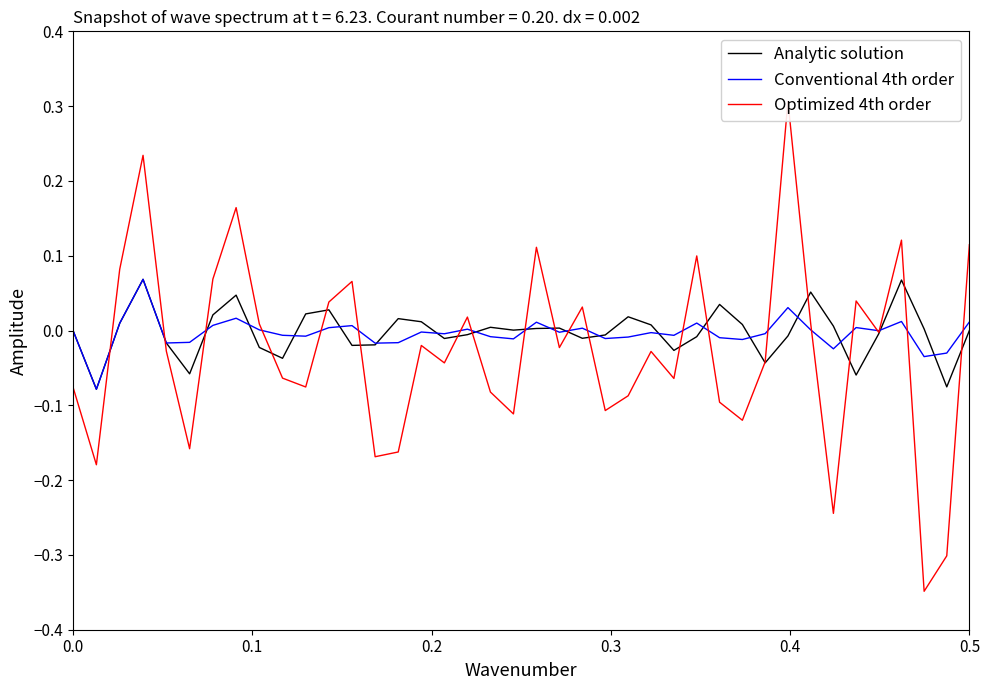

Reading left to right, list all the values displayed in this chart.

Analytic solution: -0.0	-0.1	0.0	0.1	-0.0	-0.1	0.0	0.0	-0.0	-0.0	0.0	0.0	-0.0	-0.0	0.0	0.0	-0.0	-0.0	0.0	0.0	0.0	0.0	-0.0	-0.0	0.0	0.0	-0.0	-0.0	0.0	0.0	-0.0	-0.0	0.1	0.0	-0.1	-0.0	0.1	0.0	-0.1	-0.0
Conventional 4th order: -0.0	-0.1	0.0	0.1	-0.0	-0.0	0.0	0.0	0.0	-0.0	-0.0	0.0	0.0	-0.0	-0.0	-0.0	-0.0	0.0	-0.0	-0.0	0.0	-0.0	0.0	-0.0	-0.0	-0.0	-0.0	0.0	-0.0	-0.0	-0.0	0.0	0.0	-0.0	0.0	-0.0	0.0	-0.0	-0.0	0.0
Optimized 4th order: -0.1	-0.2	0.1	0.2	-0.0	-0.2	0.1	0.2	0.0	-0.1	-0.1	0.0	0.1	-0.2	-0.2	-0.0	-0.0	0.0	-0.1	-0.1	0.1	-0.0	0.0	-0.1	-0.1	-0.0	-0.1	0.1	-0.1	-0.1	-0.0	0.3	0.0	-0.2	0.0	-0.0	0.1	-0.3	-0.3	0.1